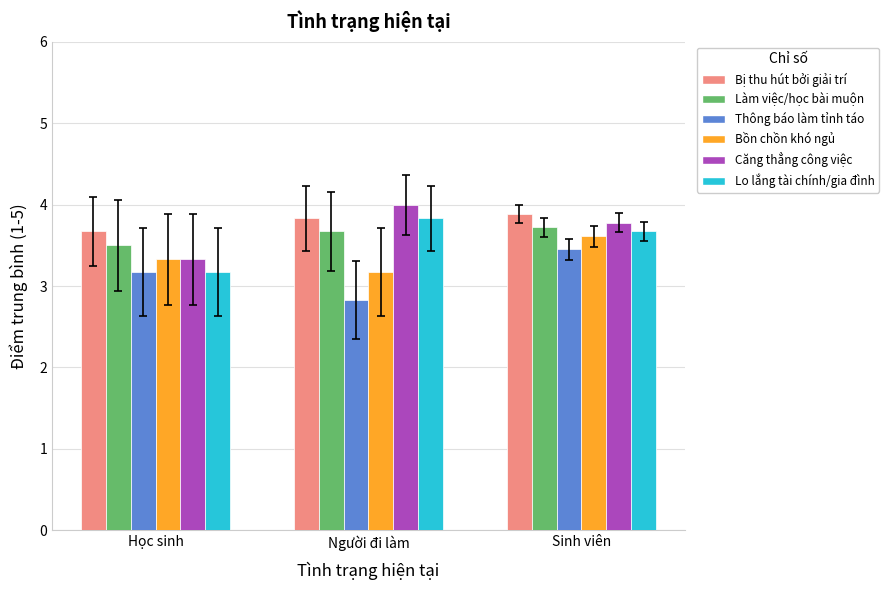

At which category is the sum across all series the highest?

Sinh viên